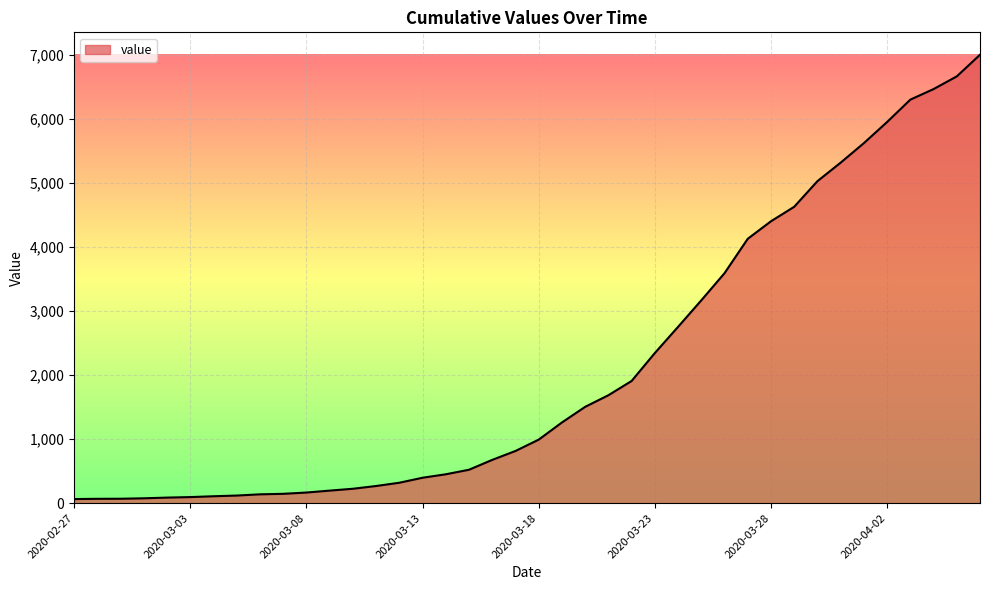

What is the greatest value displayed?

7002